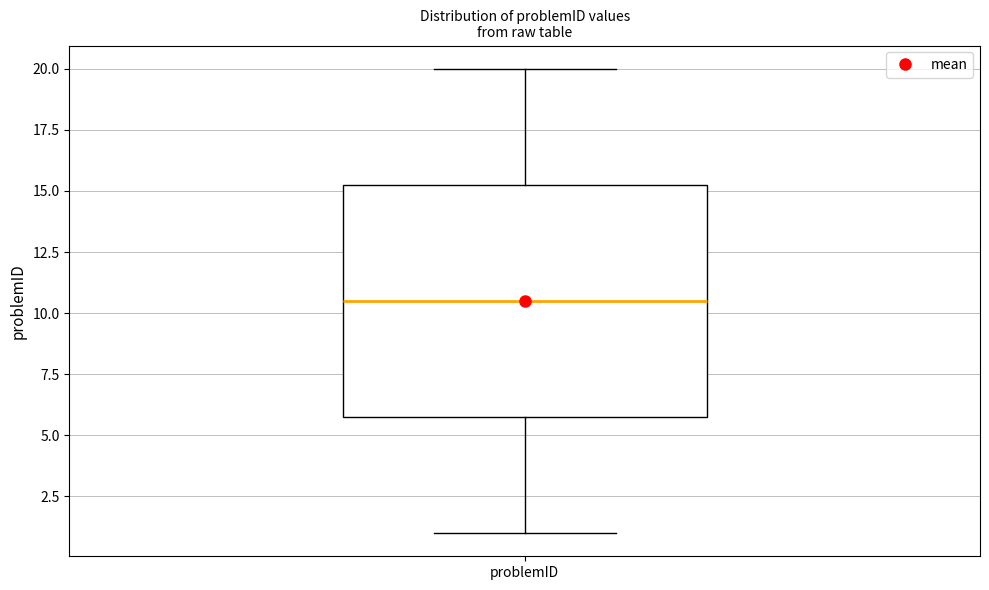

Transcribe this box plot: give where the median line is, the range the box spans, and where the two whiskers end, as read against the y-axis. The values are not printed on the chart, so give them approximately, as read against the axis.

median 10.5, box 6.0 to 15.5, whiskers 1.0 to 20.0